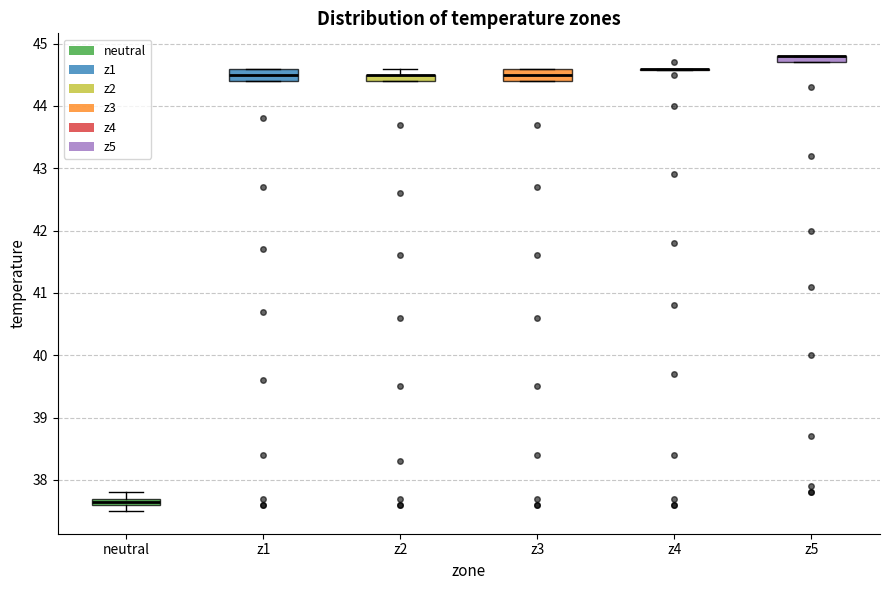

Where does the lower whisker of the box for neutral end on the y-axis? The values are not printed on the chart, so give them approximately, as read against the axis.

37.5